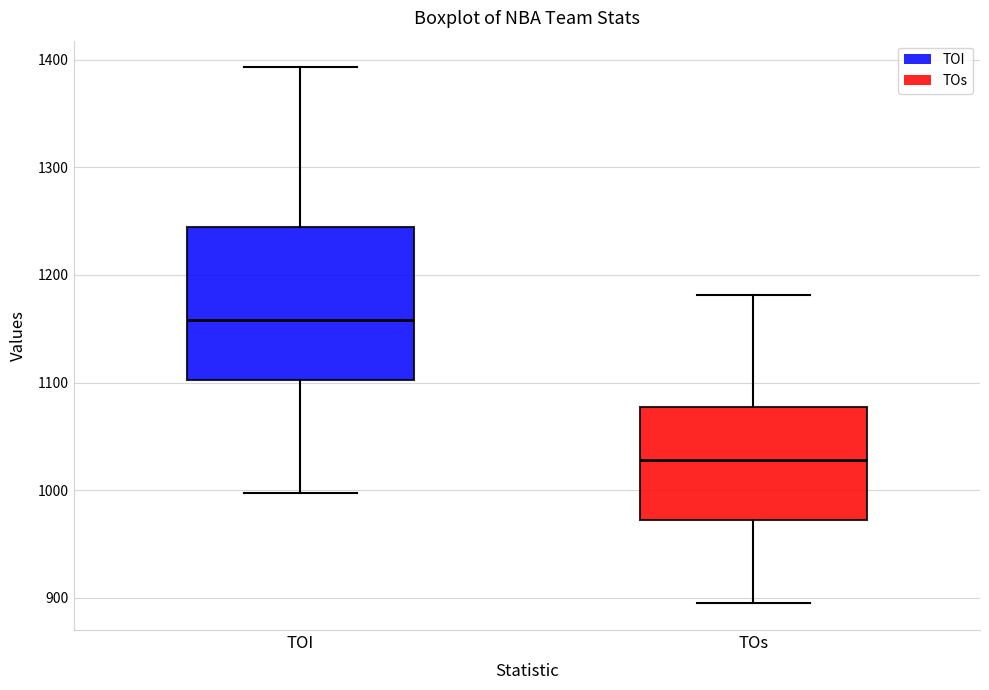

Which box's median line is the lowest?

TOs